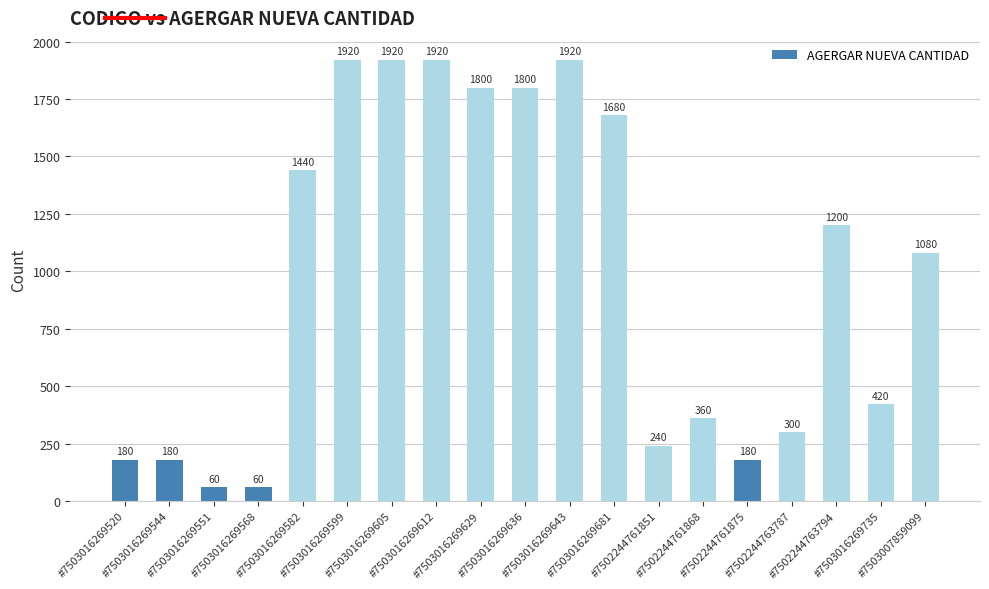

Reading right to left, list all the values displayed in this chart.

#7503007859099=1080	#7503016269735=420	#7502244763794=1200	#7502244763787=300	#7502244761875=180	#7502244761868=360	#7502244761851=240	#7503016269681=1680	#7503016269643=1920	#7503016269636=1800	#7503016269629=1800	#7503016269612=1920	#7503016269605=1920	#7503016269599=1920	#7503016269582=1440	#7503016269568=60	#7503016269551=60	#7503016269544=180	#7503016269520=180